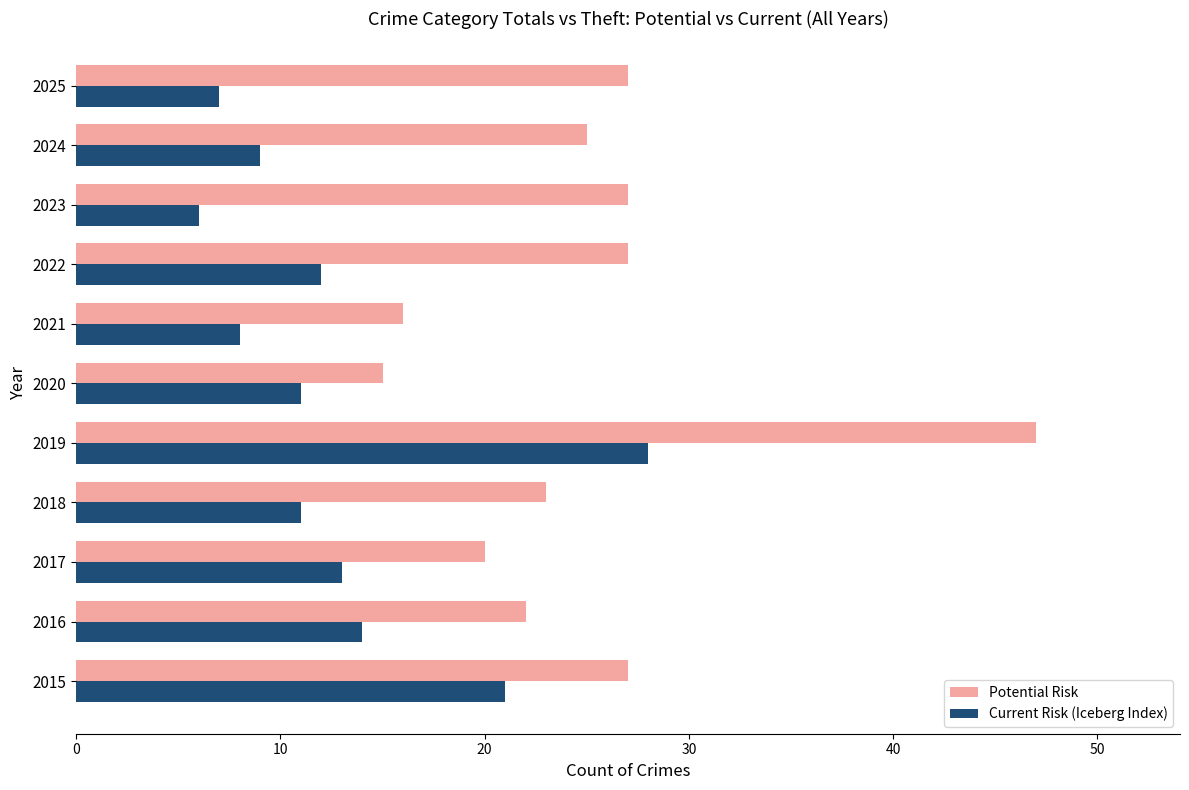

What is the spread (max minus min) of values at 2017?

7